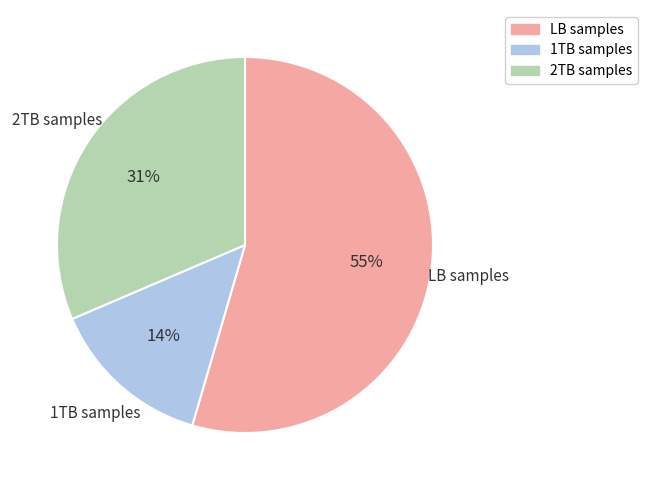

Does any single category account for the majority?

Yes